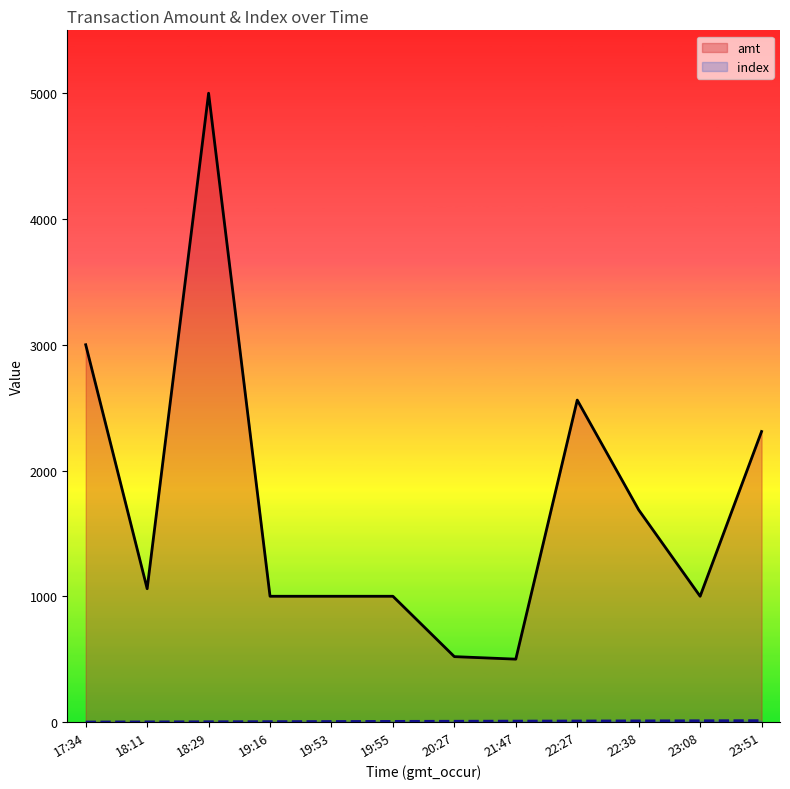

What position from the left is 20:27?

7